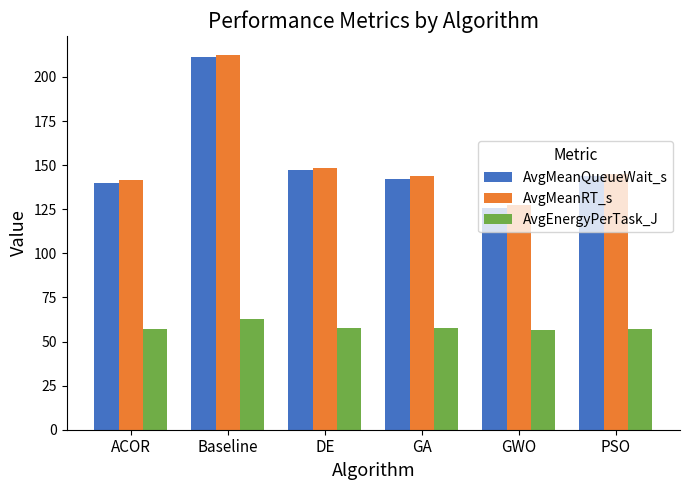

At how many categories does at least one series exceed 68?

6